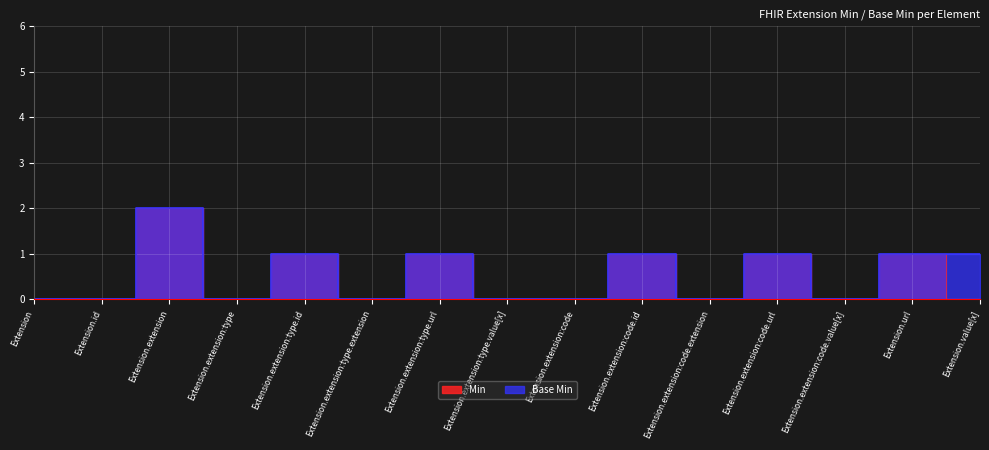

What is the average value of the Base Min series?

1